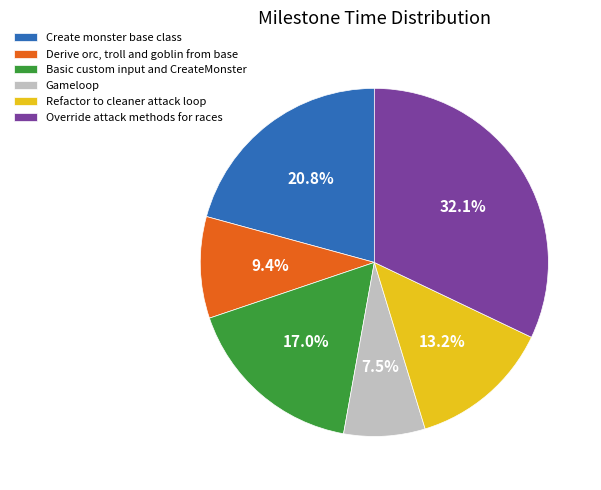

Rank the categories by value from highest to lowest.

Override attack methods for races, Create monster base class, Basic custom input and CreateMonster, Refactor to cleaner attack loop, Derive orc, troll and goblin from base, Gameloop